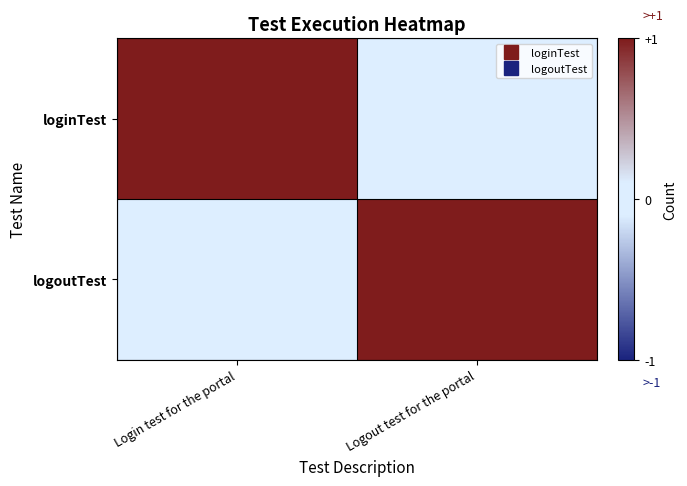

Which series has the widest spread of values?

loginTest